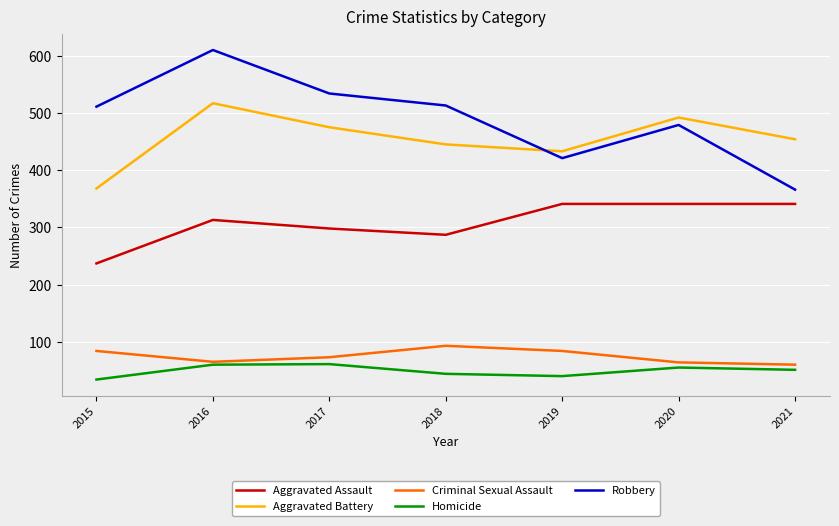

What are all the series names shown in the legend?

Aggravated Assault, Aggravated Battery, Criminal Sexual Assault, Homicide, Robbery